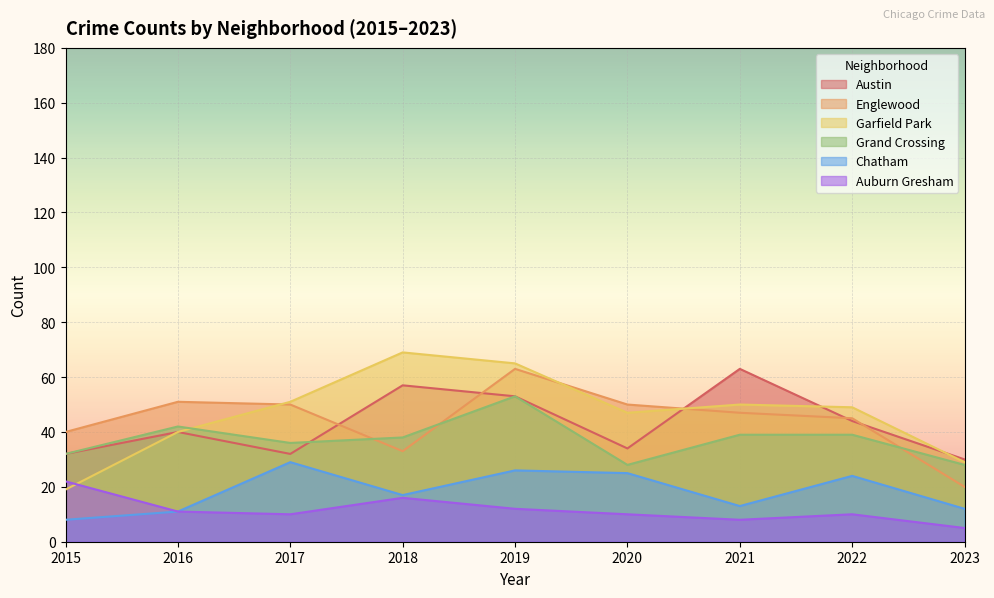

How many data points in Grand Crossing are less than 38?

4